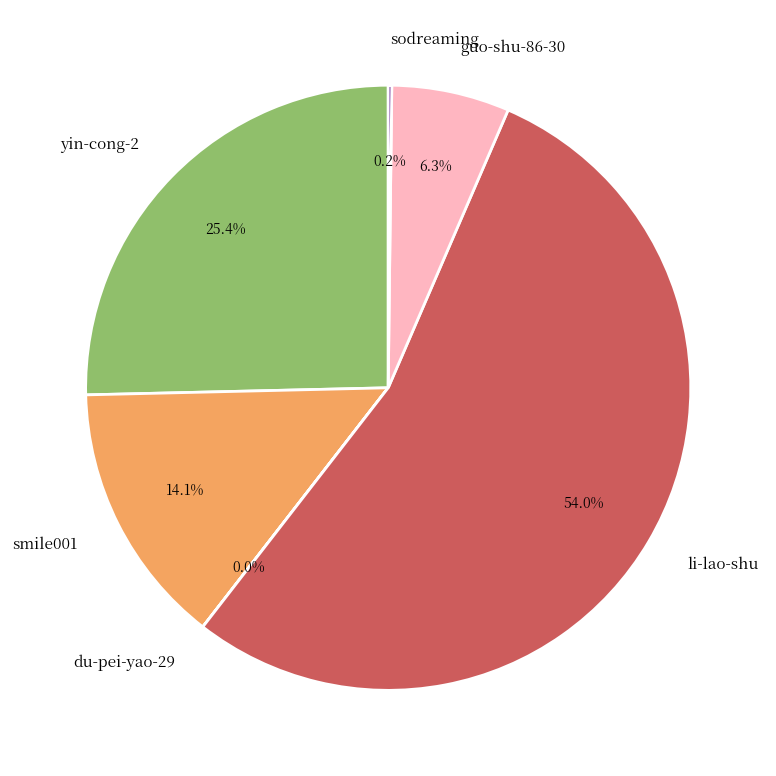

Combined, what portion of the pie is yin-cong-2 and guo-shu-86-30?

31.7%